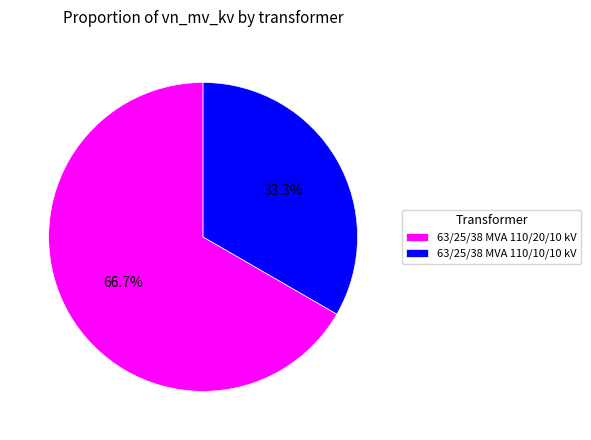

To the nearest percent, what is the difference between the largest and smallest slice percentages?

33%